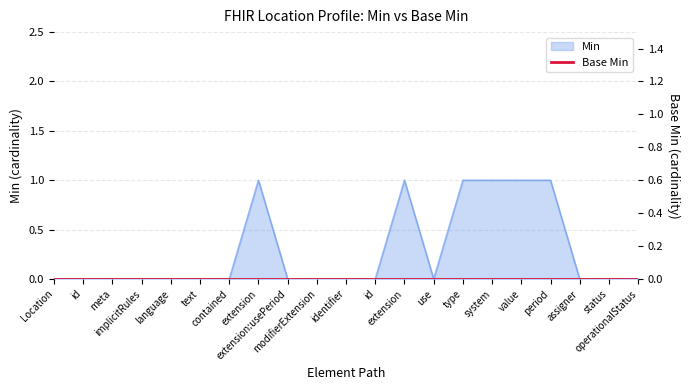

Does the chart have visible grid lines?

Yes